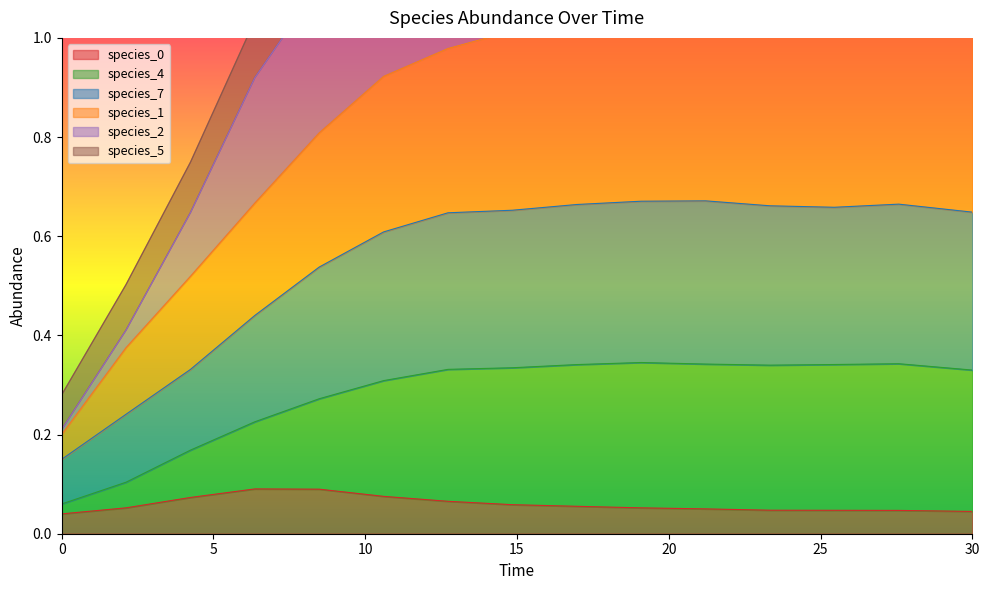

What are all the series names shown in the legend?

species_0, species_4, species_7, species_1, species_2, species_5